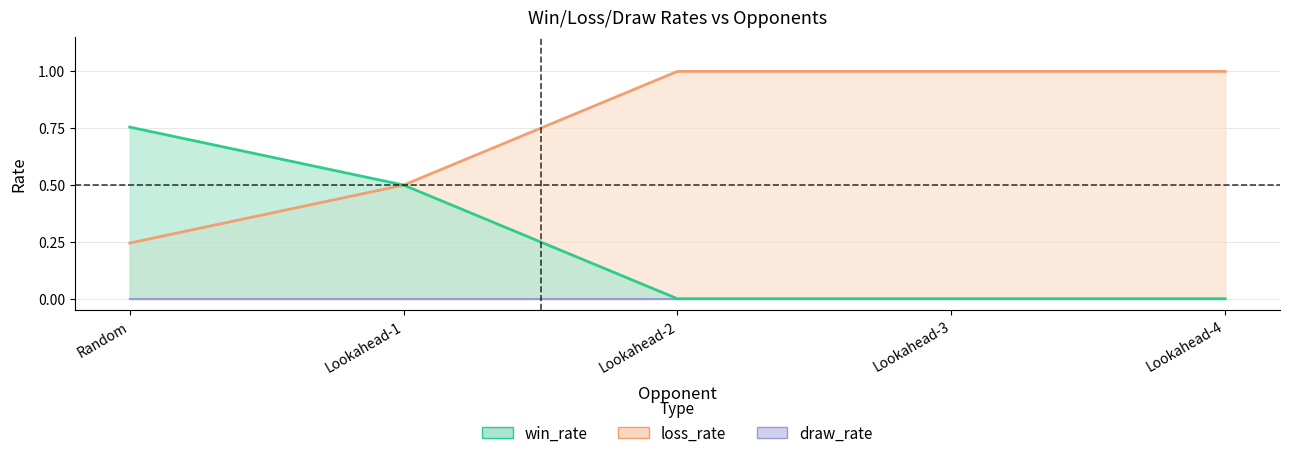

Which has a higher value, Lookahead-4 or Random?

Lookahead-4